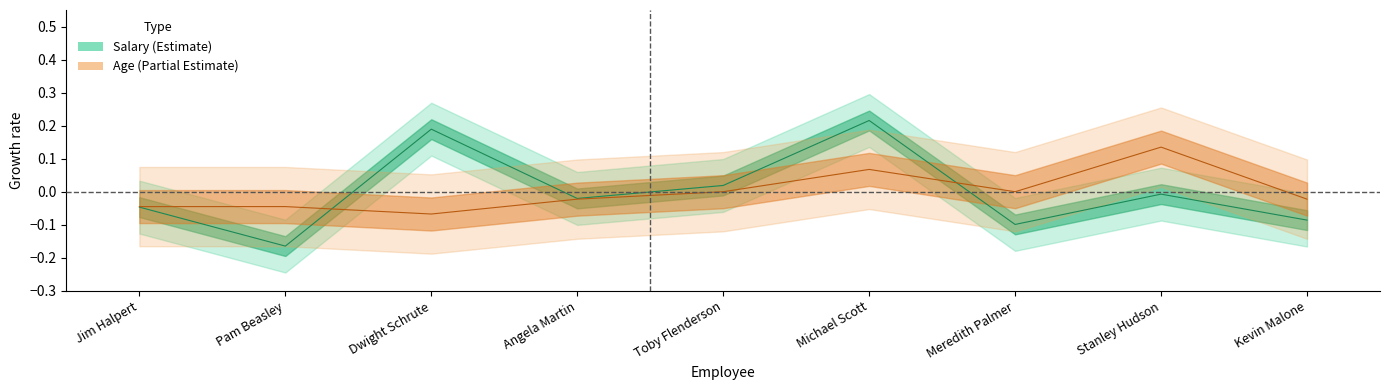

What is the total value across all series at Michael Scott?

0.3